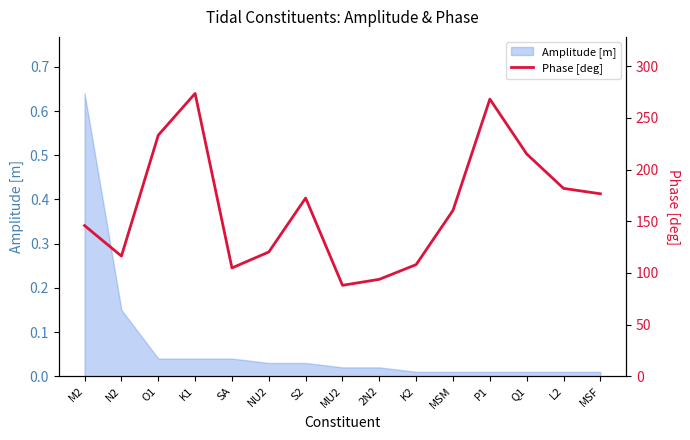

What is the difference between the maximum and minimum values?

185.6